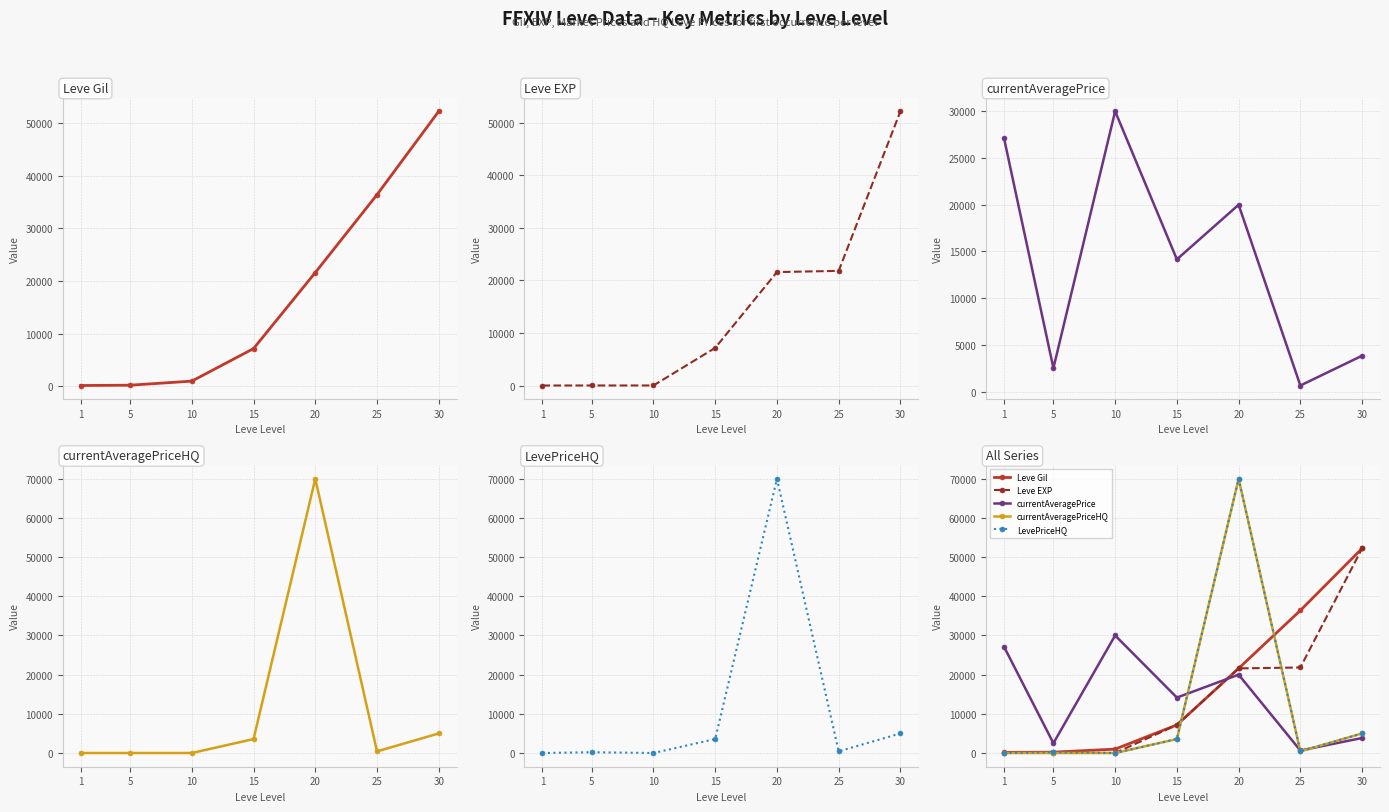

Rank the series by their maximum value, from highest to lowest.

currentAveragePriceHQ, LevePriceHQ, Leve Gil, Leve EXP, currentAveragePrice